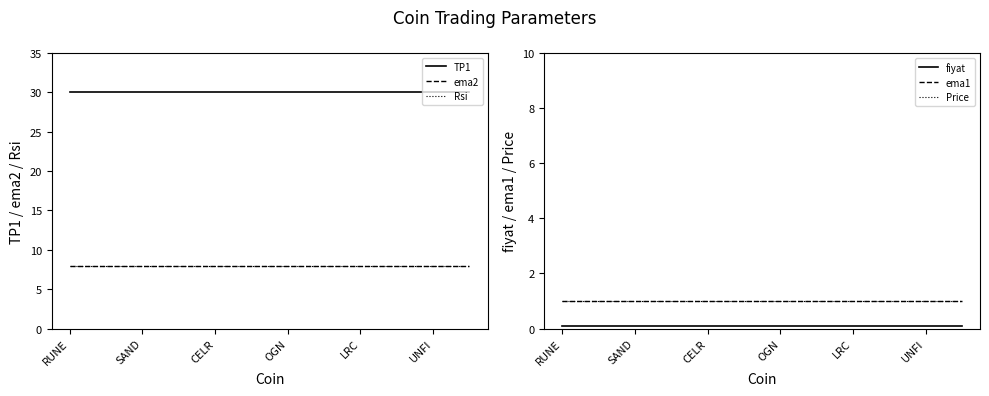

Rank the series at 11 from lowest to highest value.

fiyat, ema1, Price, ema2, Rsi, TP1